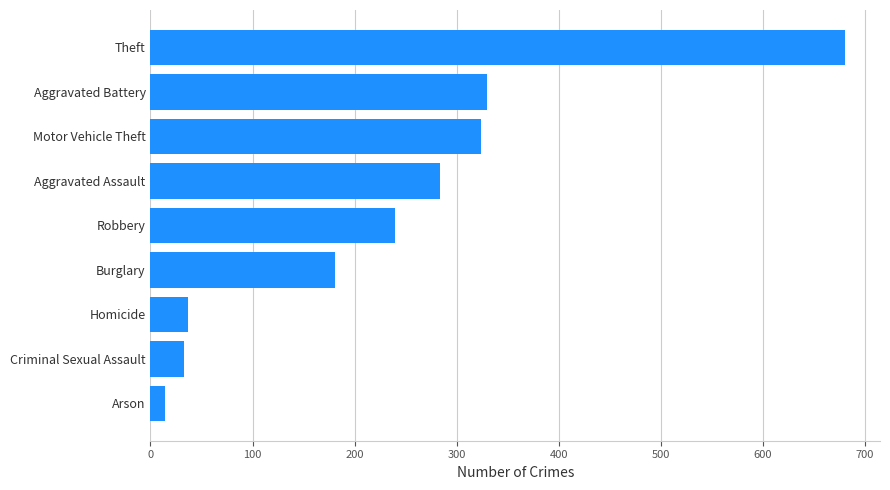

Between Motor Vehicle Theft and Arson, which is larger?

Motor Vehicle Theft